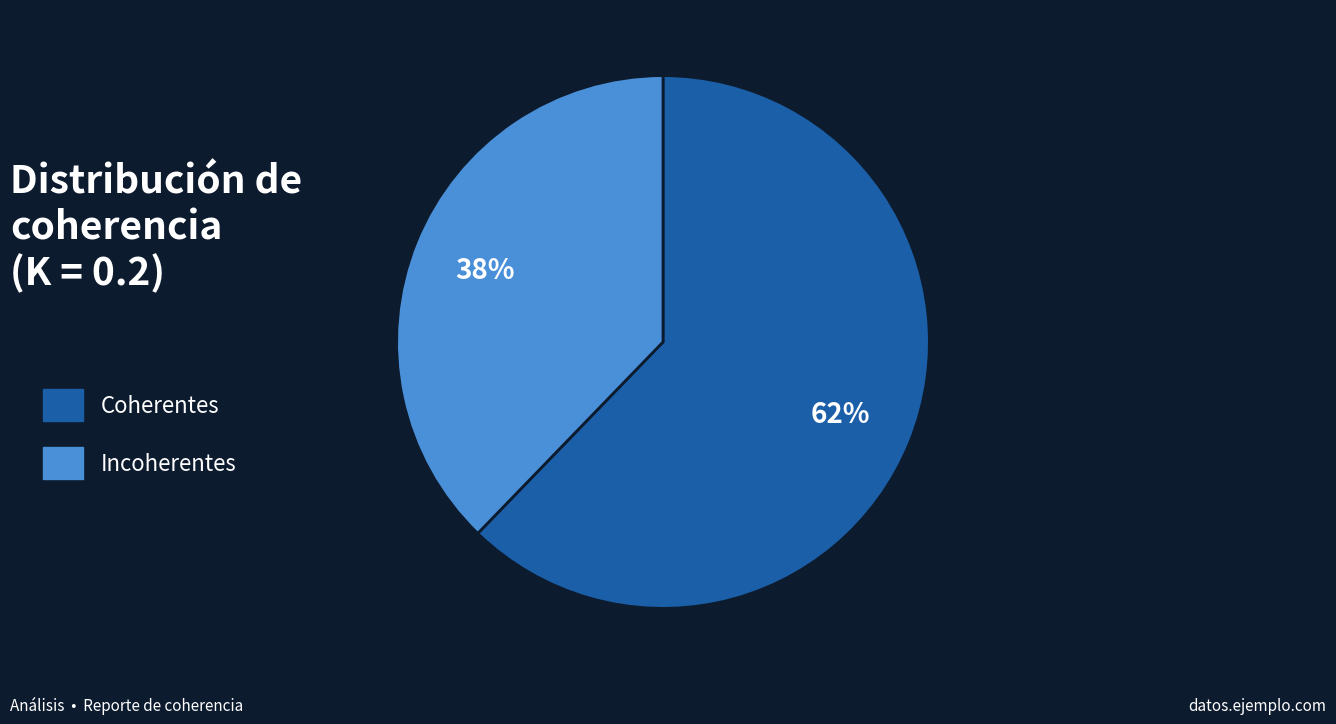

What is the ratio of the value at Coherentes to the value at Incoherentes?

1.6